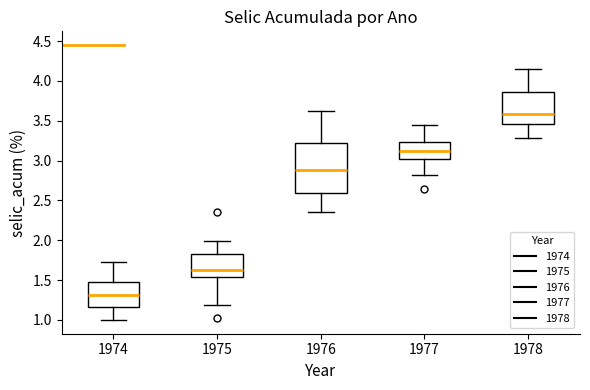

Reading left to right, read every box against the y-axis: the position of its median line, the range the box covers, and the ends of its whiskers. The values are not printed on the chart, so give them approximately, as read against the axis.

1974: median 1.30, box 1.15 to 1.45, whiskers 1.00 to 1.75
1975: median 1.65, box 1.55 to 1.85, whiskers 1.20 to 2.00
1976: median 2.90, box 2.60 to 3.25, whiskers 2.35 to 3.60
1977: median 3.15, box 3.05 to 3.25, whiskers 2.80 to 3.45
1978: median 3.60, box 3.45 to 3.85, whiskers 3.30 to 4.15